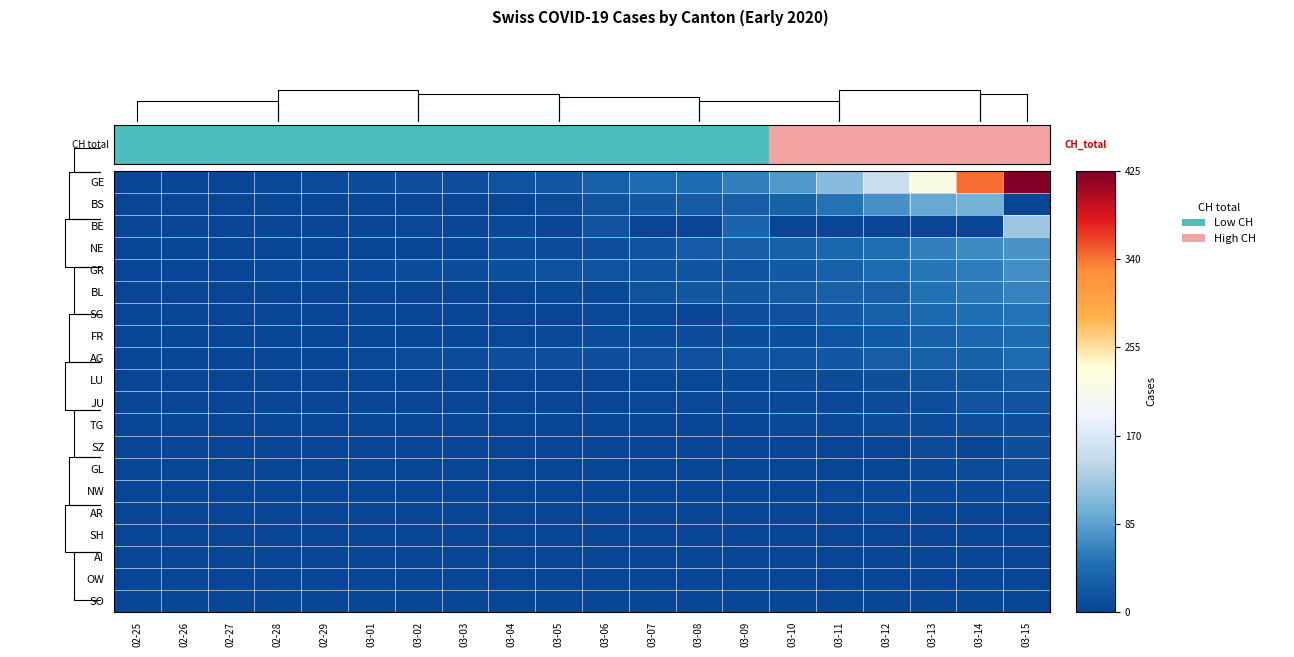

What is the difference between the highest and lowest values at 03-04?

15